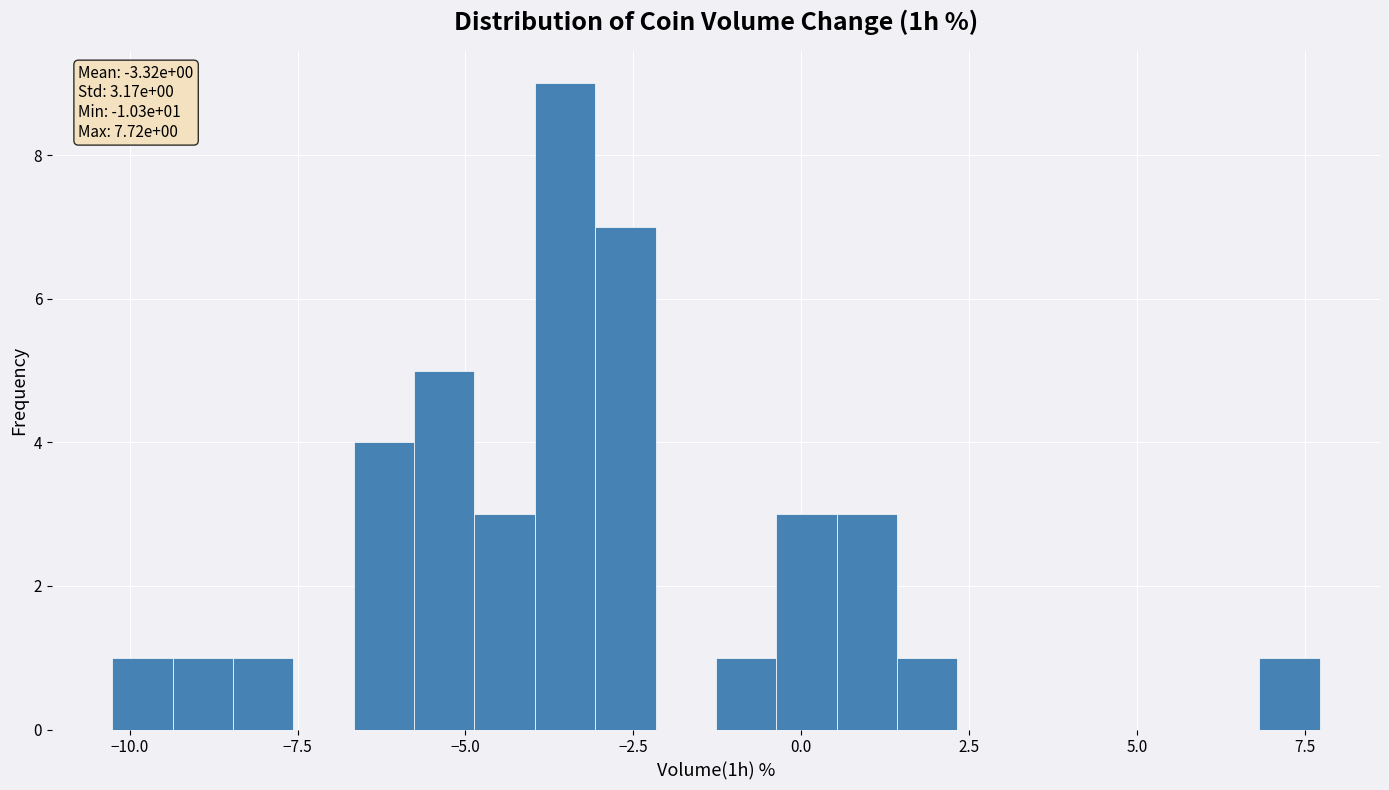

Read against the x-axis, roughly where is the centre of the tallest bar?

-3.5